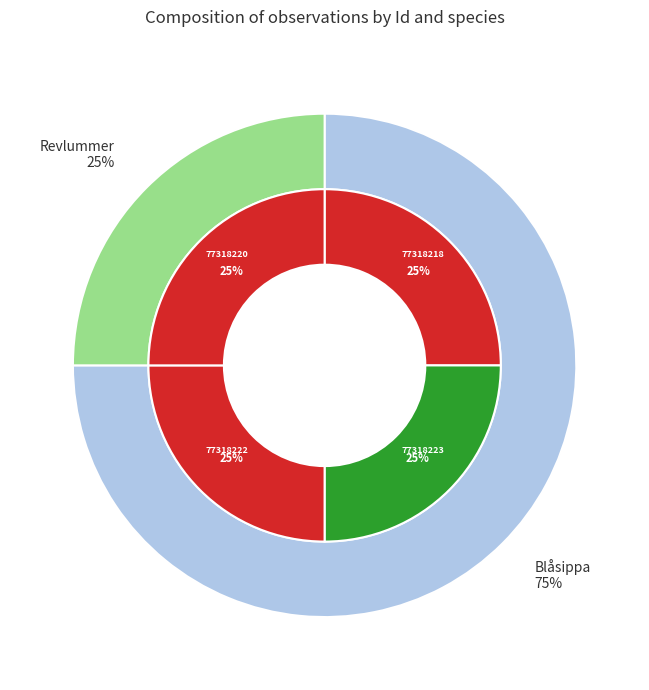

To the nearest percent, what portion does 77318218 represent?

25%